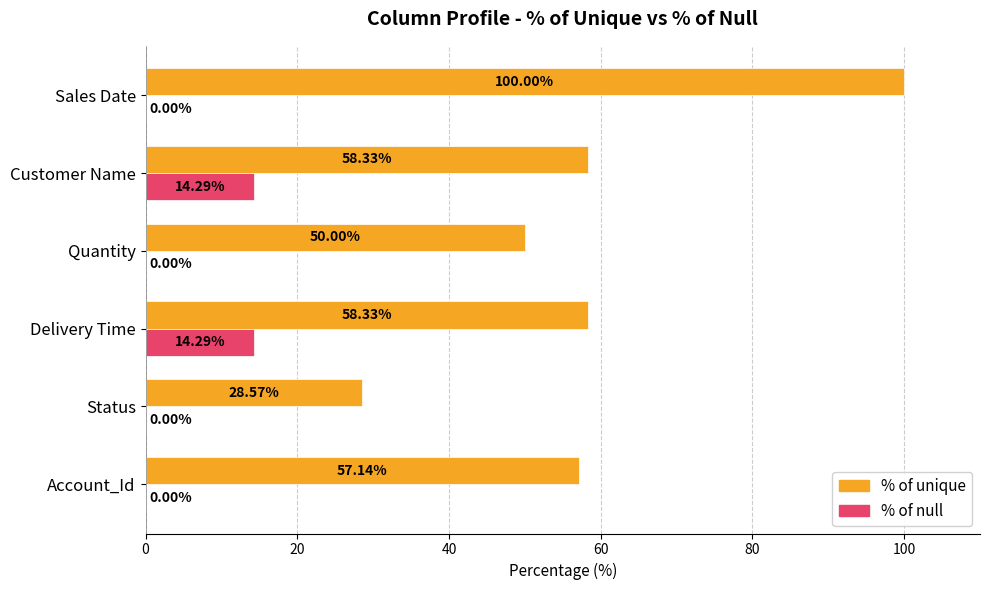

At which label does % of unique reach its peak?

Sales Date